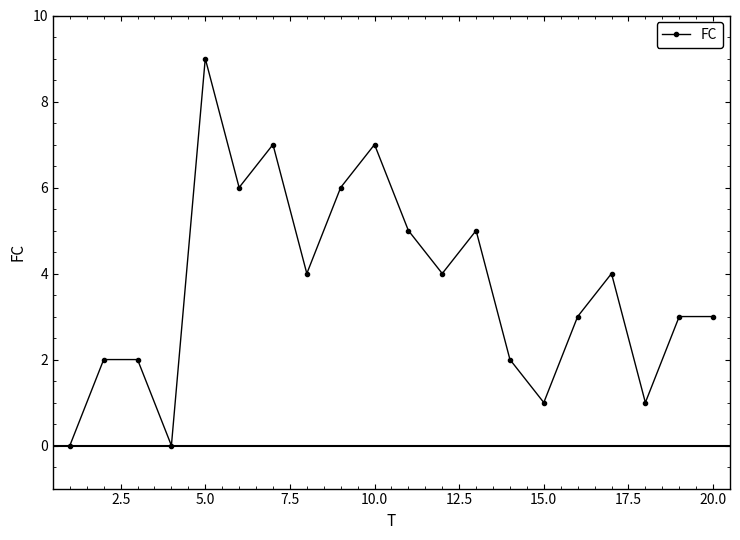

What is the average value?

4